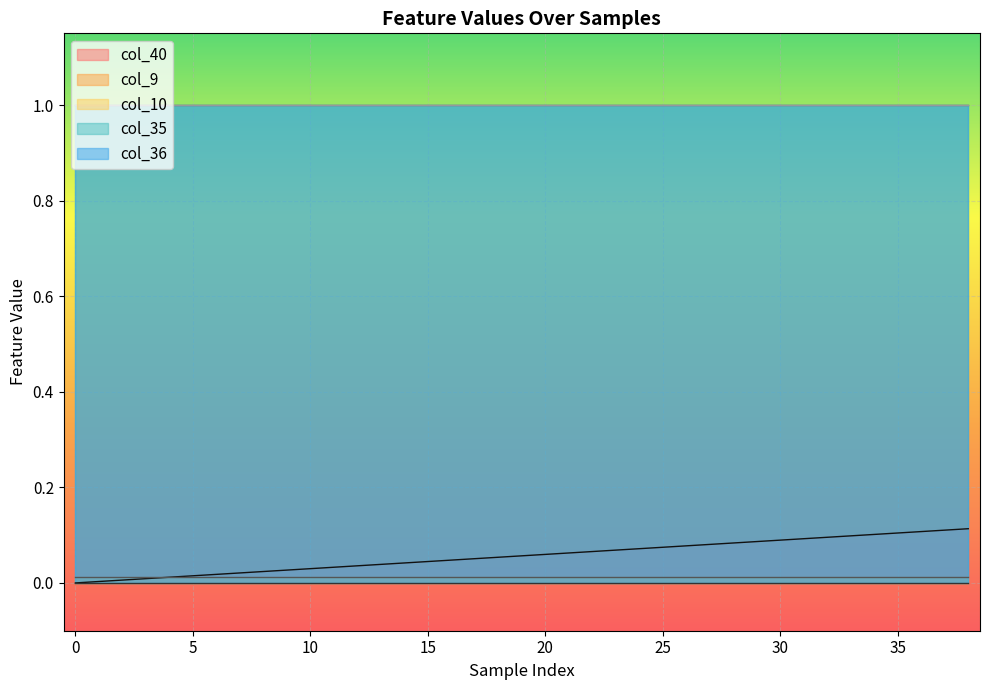

The col_40 series shows 0.0 at 20. True or false?

False